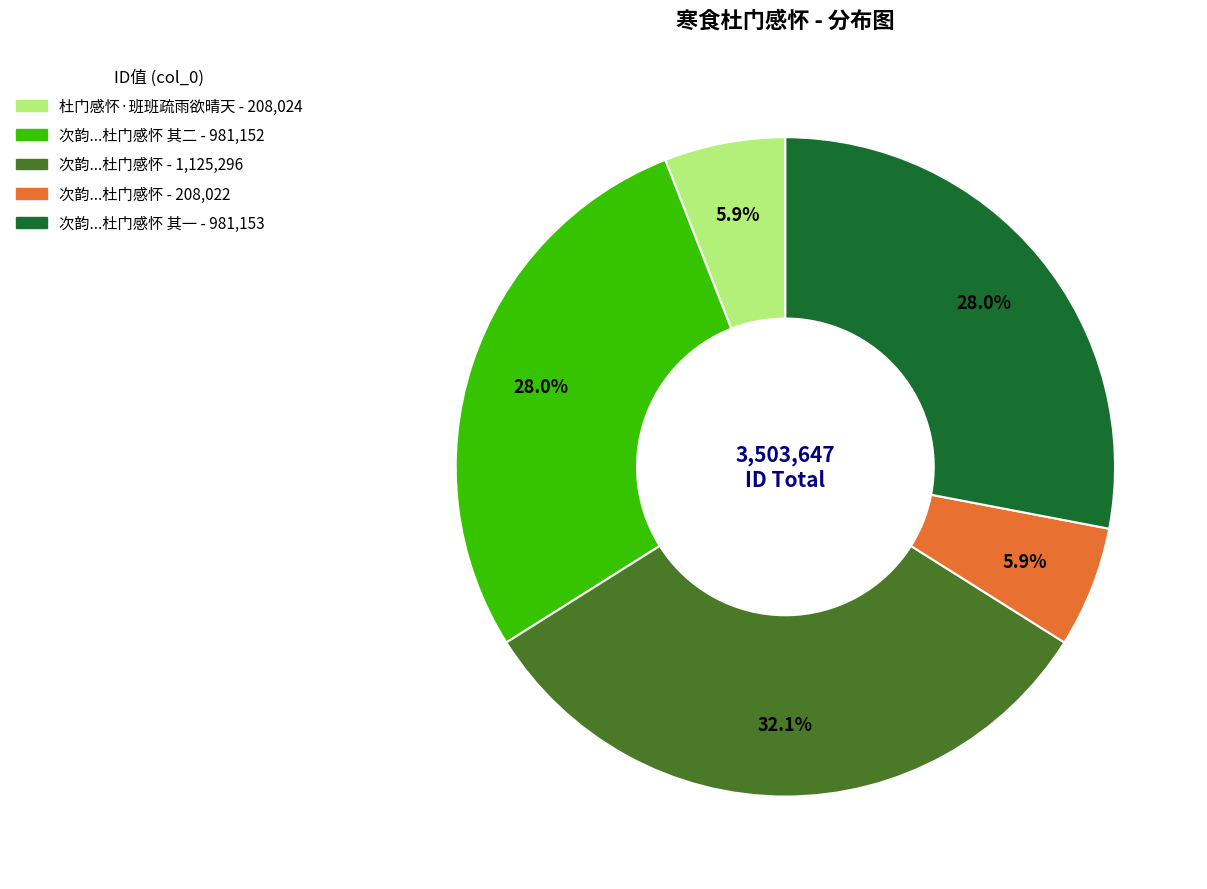

Is there a majority slice in this chart?

No